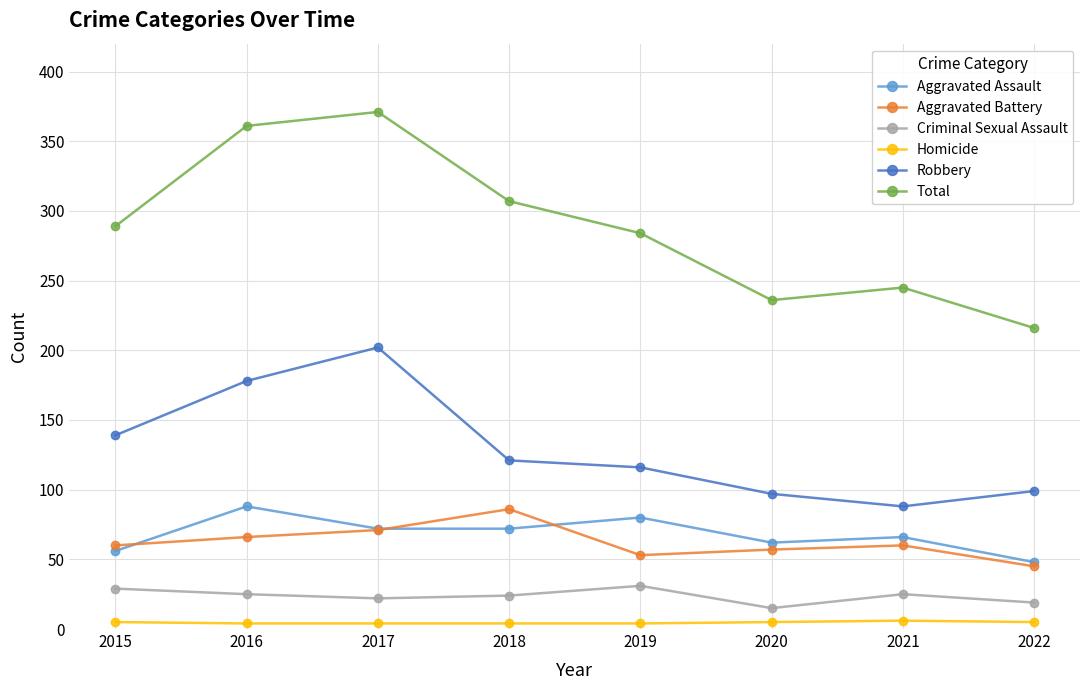

True or false: Aggravated Battery and Criminal Sexual Assault intersect in this chart.

False